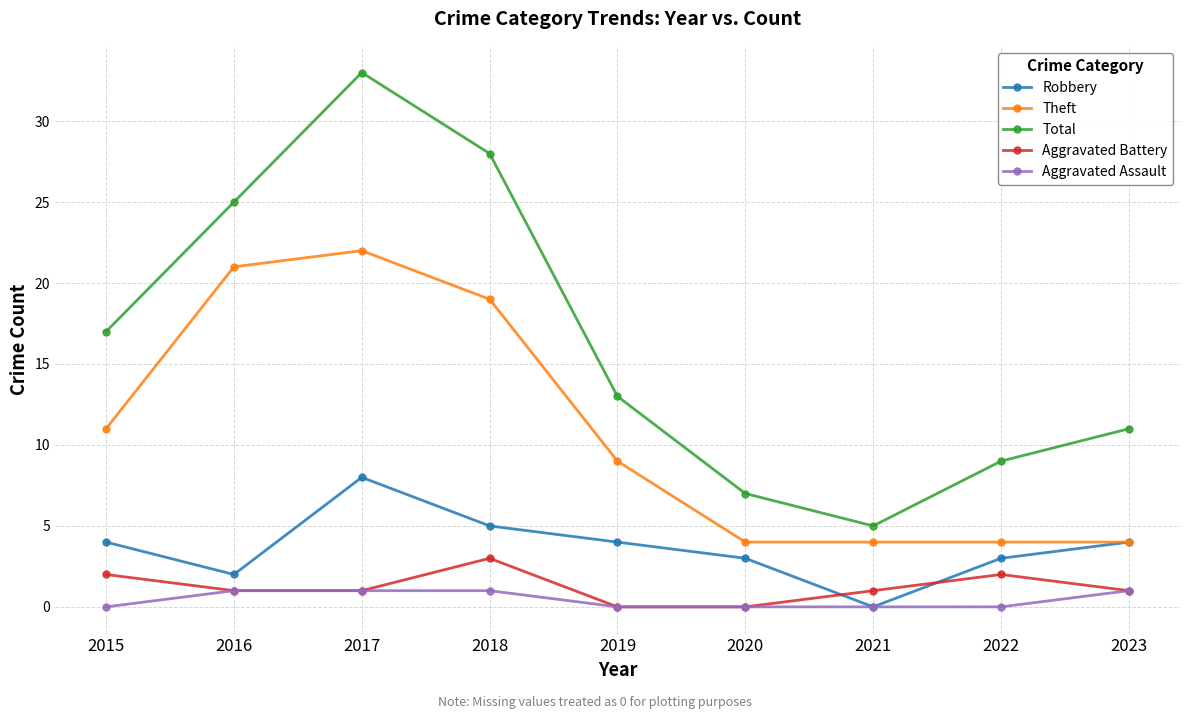

True or false: Aggravated Assault and Theft cross at least once.

False